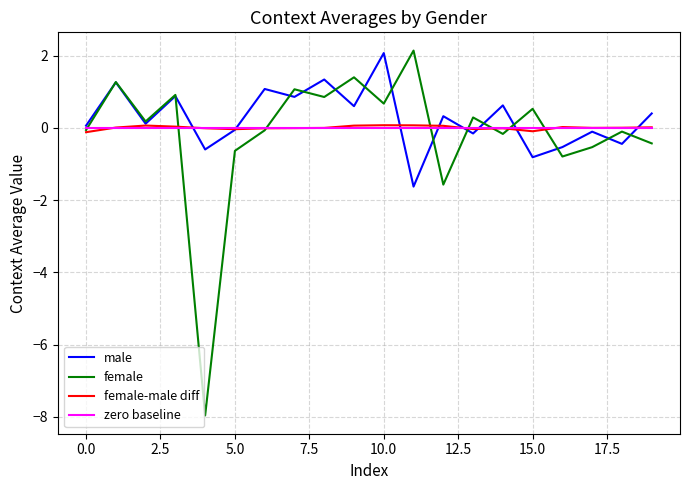

How many negative values does the female series have?

10